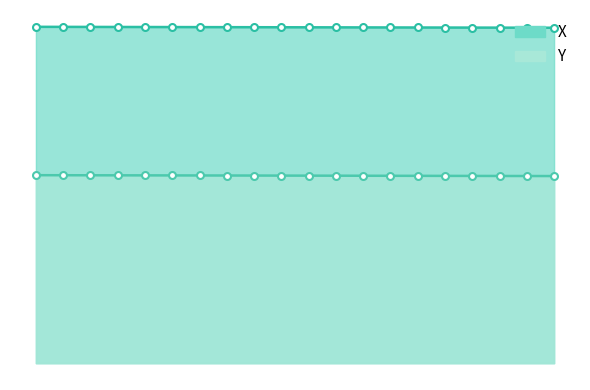

What position from the right is 84.7?

13